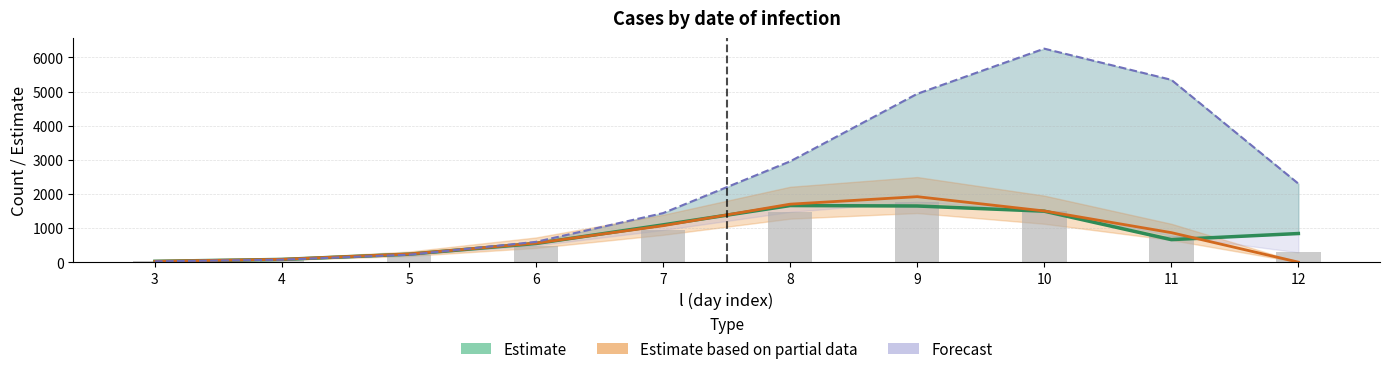

Which category has the highest value in the count (observed) series?

9